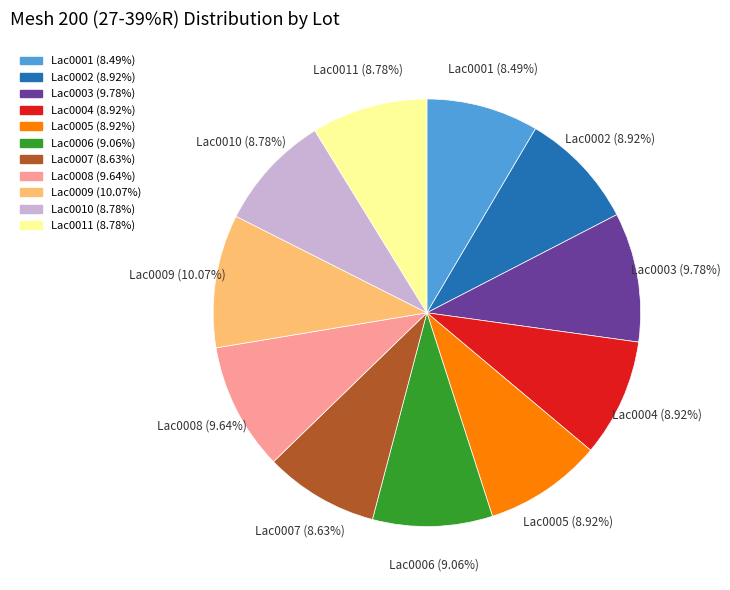

To the nearest percent, what portion does Lac0005 represent?

9%